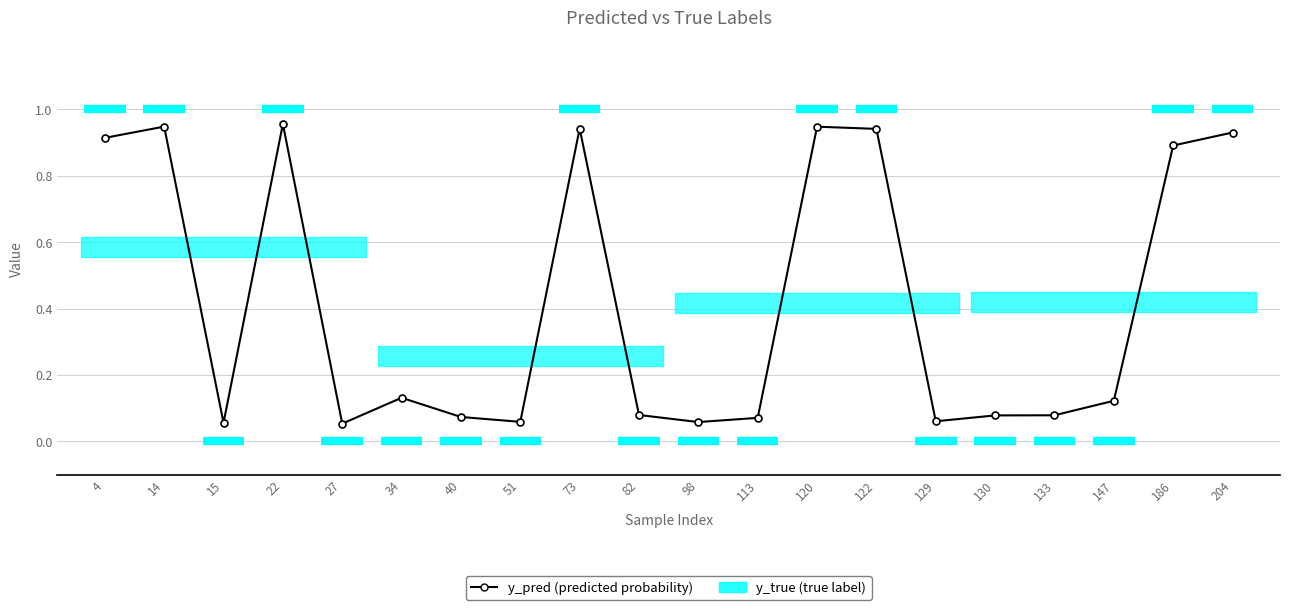

Is it true that the value at 204 is 1.4?

False